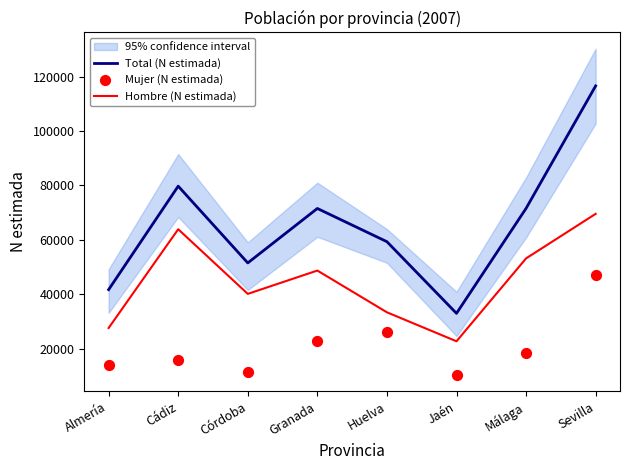

Is the value of Hombre (N estimada) at Córdoba greater than the value of Mujer (N estimada) at Granada?

Yes